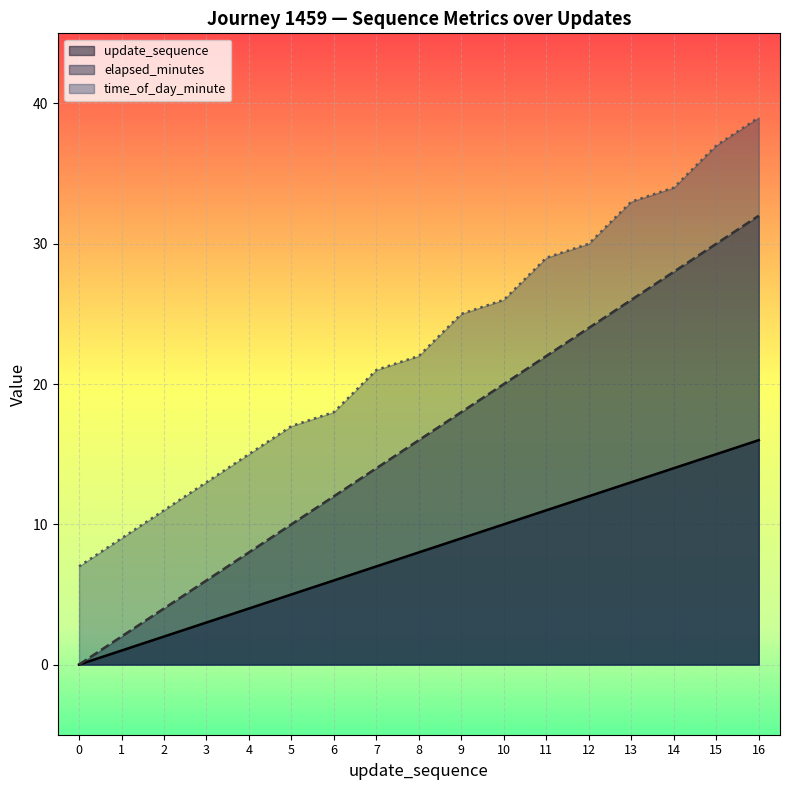

True or false: update_sequence and time_of_day_minute cross at least once.

False